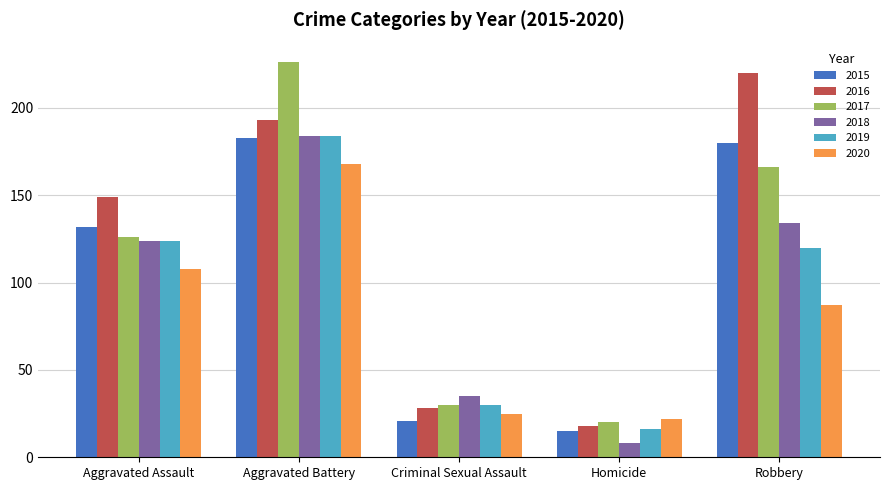

At how many categories does at least one series exceed 34?

4